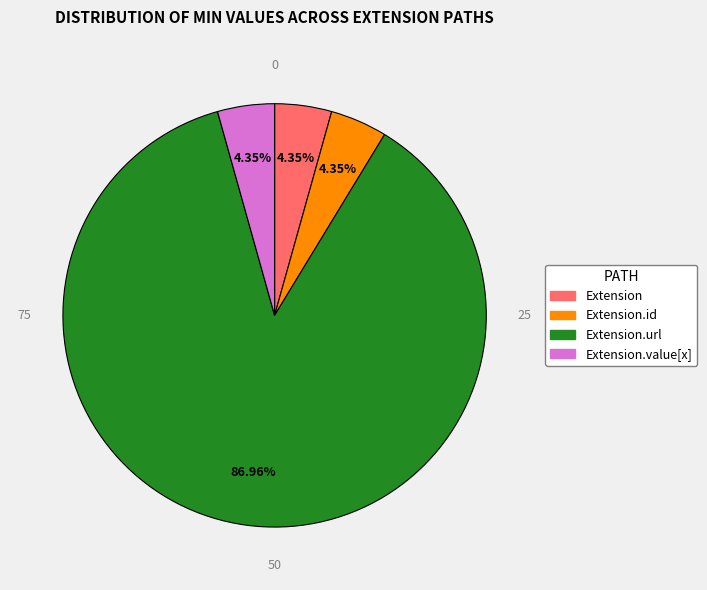

How many slices are in this pie chart?

4